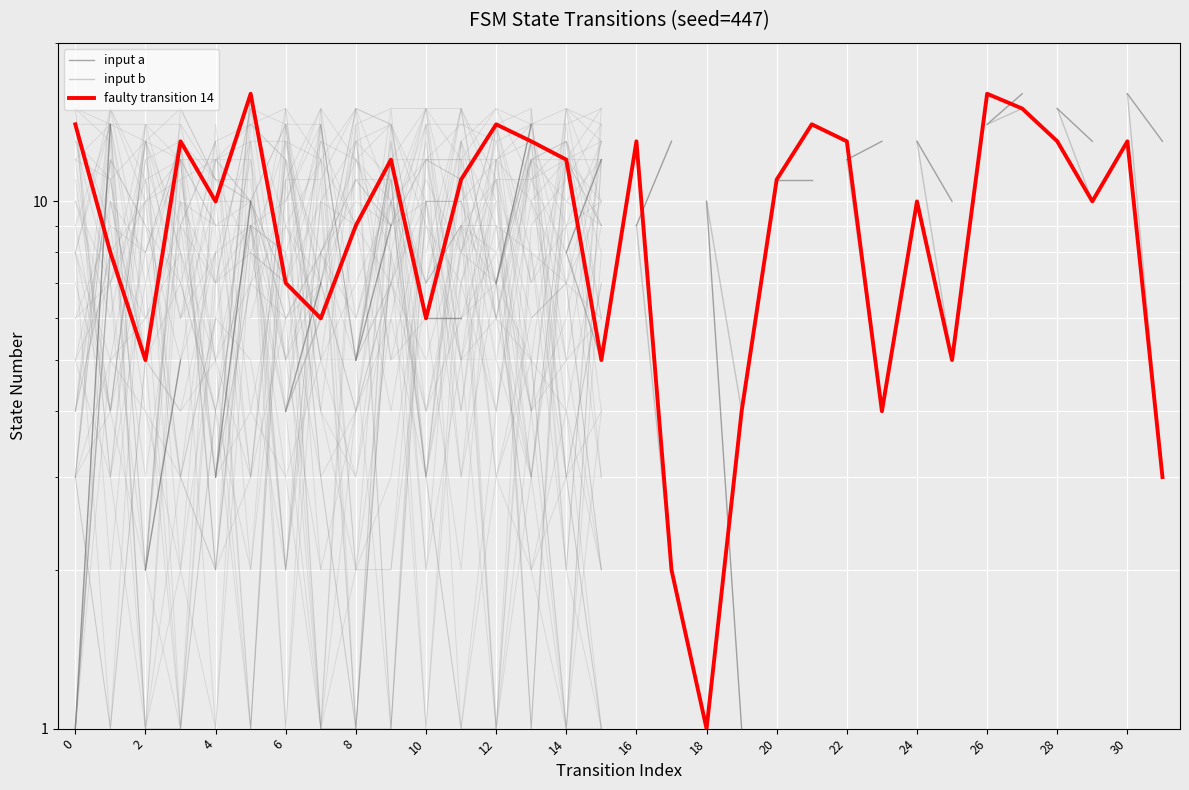

The value at 28 is 23. True or false?

False